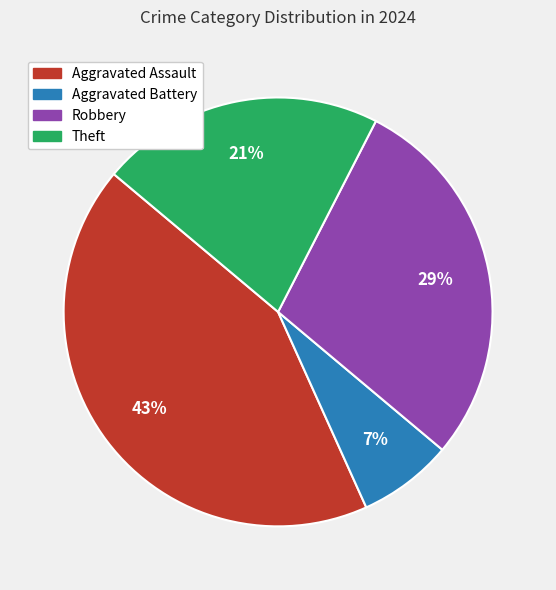

What is the ratio of the value at Aggravated Assault to the value at Robbery?

1.5